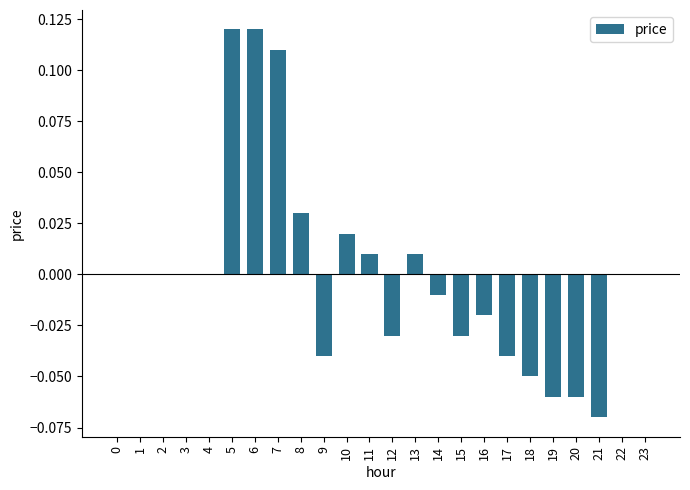

Between 19 and 22, which is larger?

22